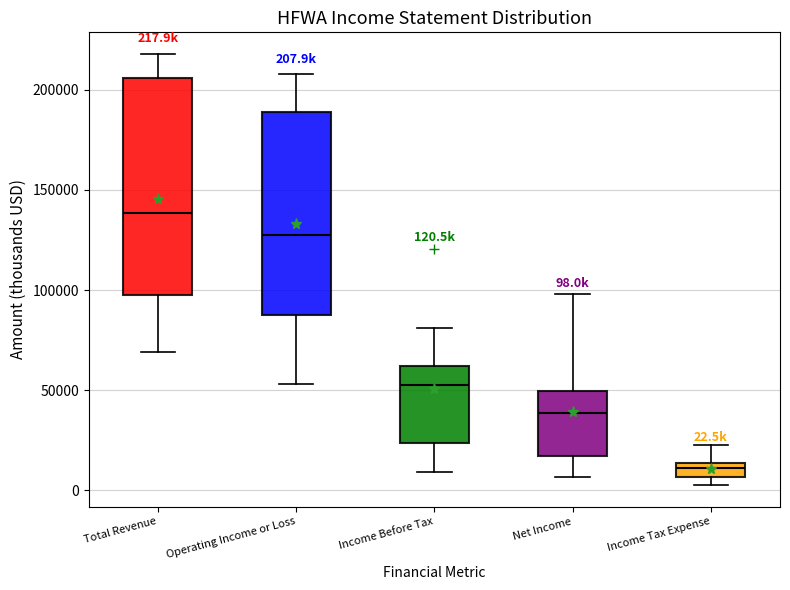

Which box's median line is the lowest?

Income Tax Expense